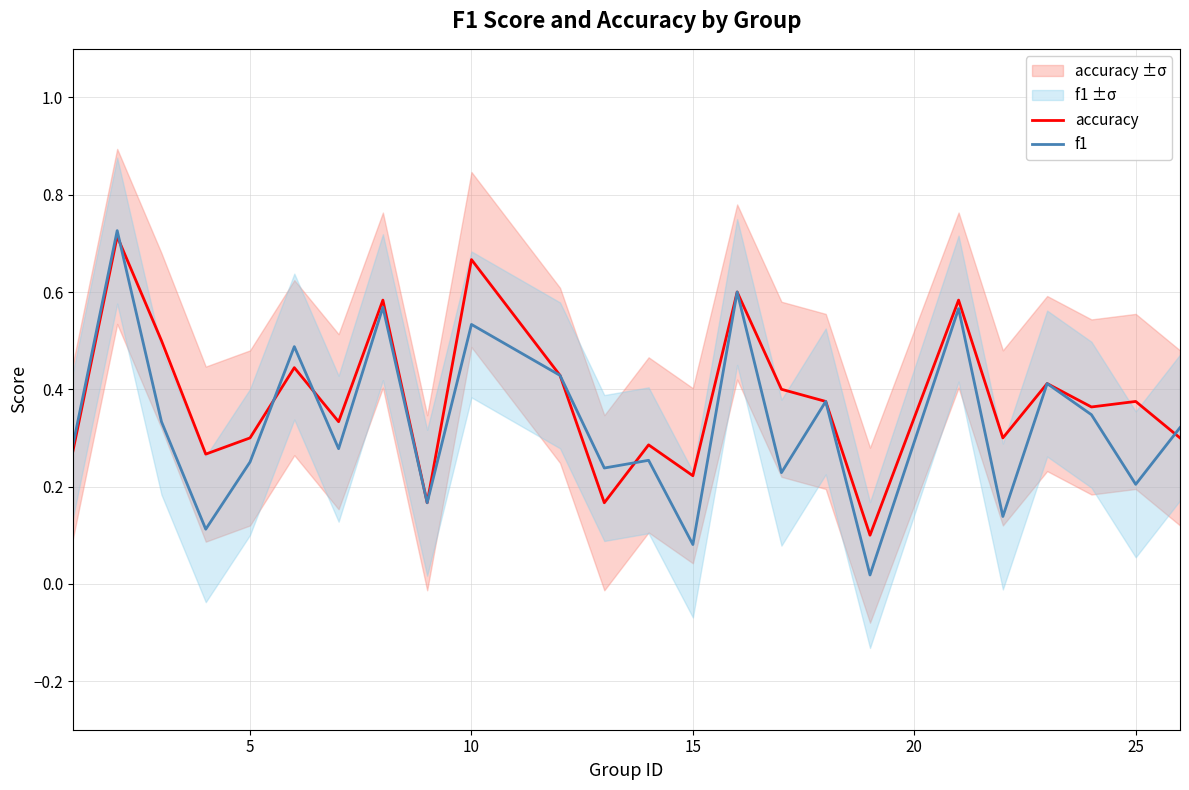

What is the sum of all accuracy values?

9.2